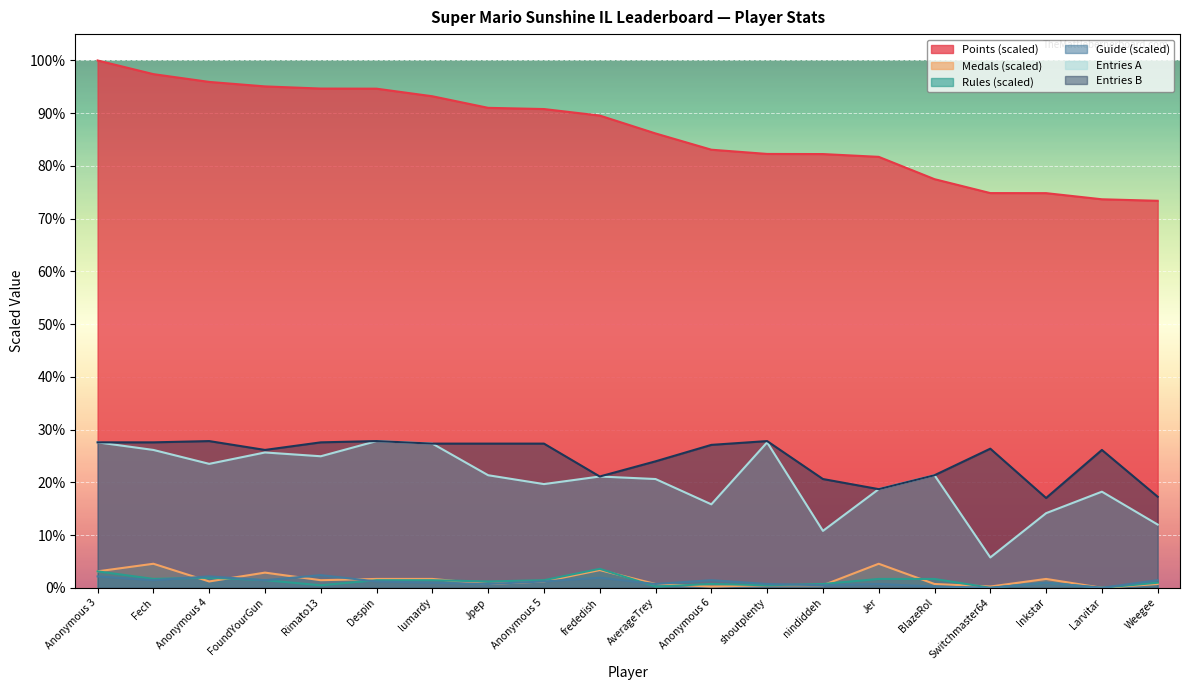

Reading right to left, extract all data points from this chart.

Points: 73.4	73.7	74.8	74.9	77.5	81.7	82.3	82.3	83.1	86.2	89.6	90.8	91.0	93.2	94.7	94.7	95.1	95.9	97.4	100.0
Medals: 0.7	0.0	1.7	0.2	0.7	4.6	0.5	0.5	0.2	0.7	3.4	1.2	0.7	1.7	1.7	1.4	2.9	1.2	4.6	3.1
Rules: 1.0	0.0	1.0	0.0	1.7	1.7	0.7	0.5	0.7	0.2	3.6	1.4	1.2	1.4	1.4	0.5	1.4	1.9	1.7	3.1
Guide: 1.4	0.0	1.0	0.0	0.2	0.7	0.5	0.7	1.4	0.7	1.9	1.2	0.7	1.0	1.2	2.4	1.4	2.2	1.4	2.2
col_3: 12.0	18.2	14.2	5.8	21.3	18.7	10.8	27.6	15.8	20.6	21.1	19.7	21.3	27.3	27.8	24.9	25.7	23.5	26.1	27.6
col_4: 17.3	26.1	17.0	26.4	21.3	18.7	20.6	27.8	27.1	24.0	21.1	27.3	27.3	27.3	27.8	27.6	26.1	27.8	27.6	27.6